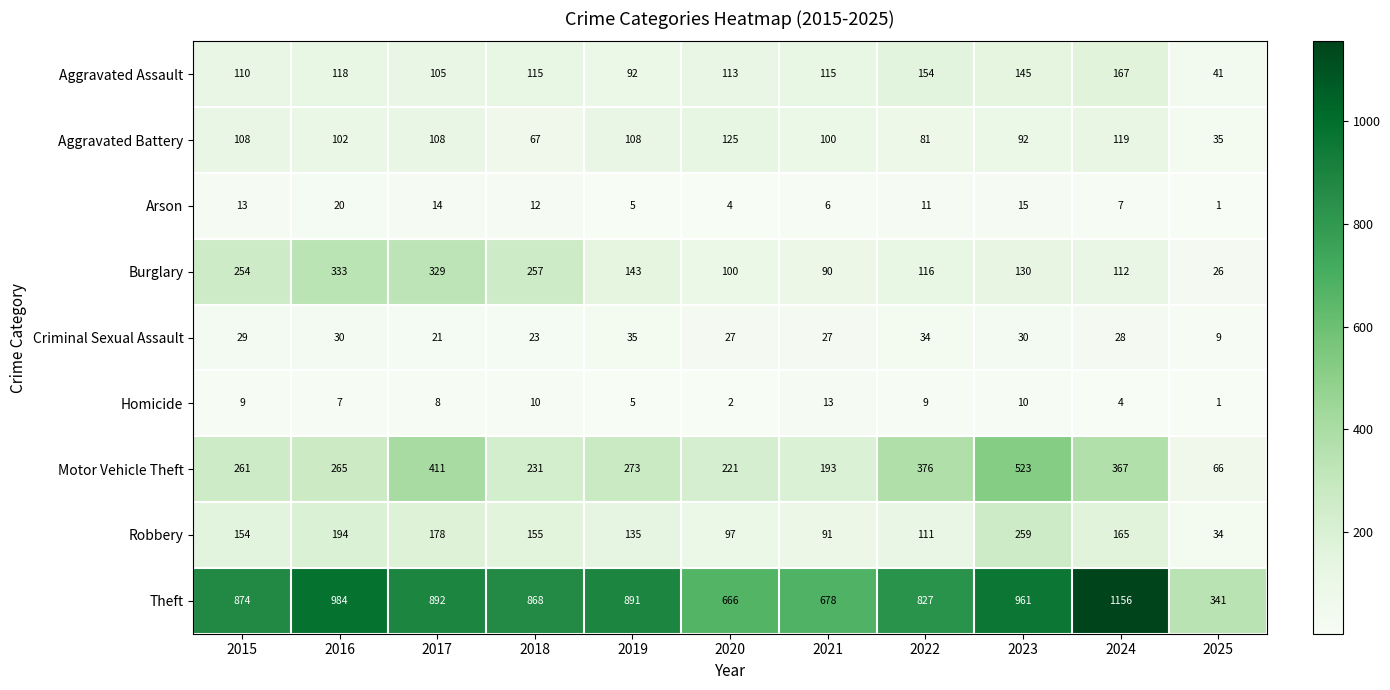

What is the difference between the highest and lowest values at 2021?

672